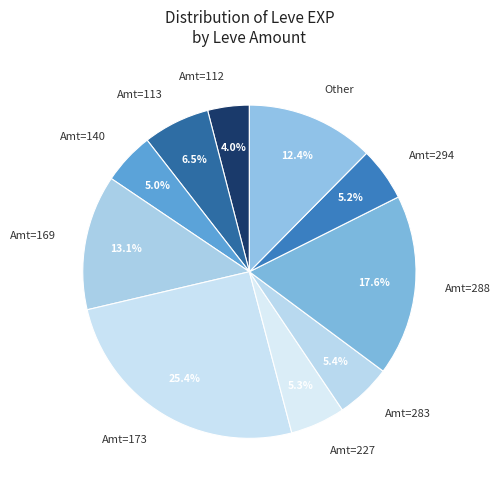

Which slice is the smallest?

Amt=112